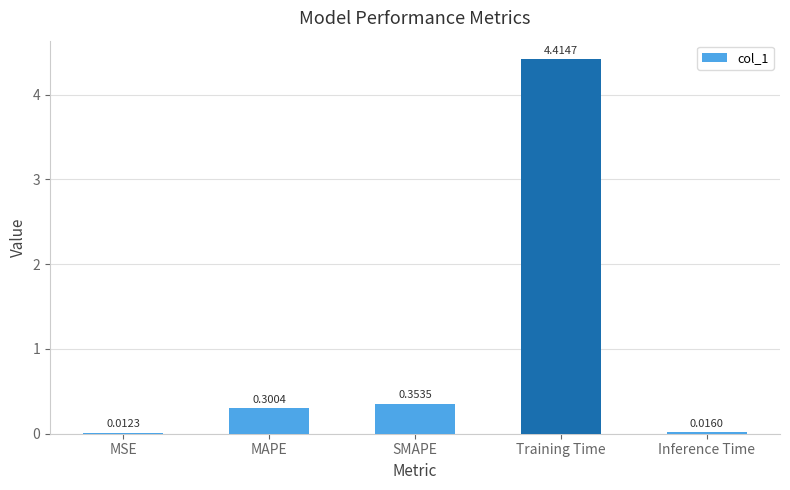

Which category has the highest value across all series?

Training Time